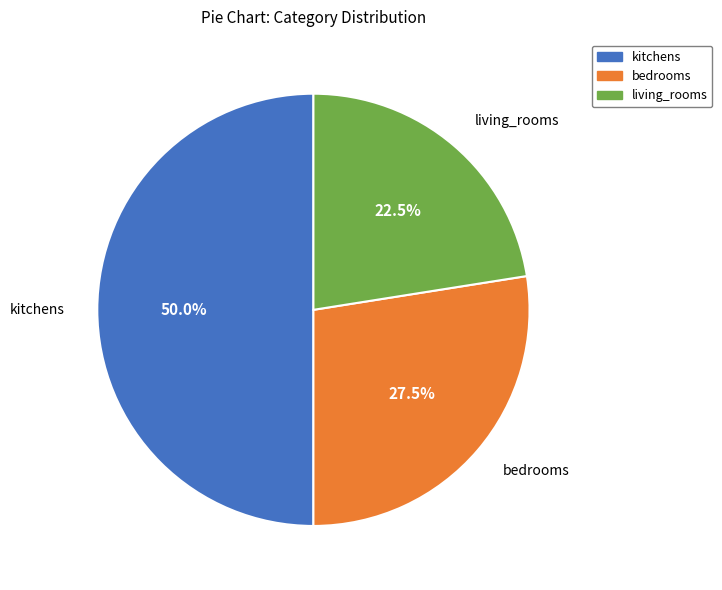

What is the smallest slice in the pie chart?

living_rooms